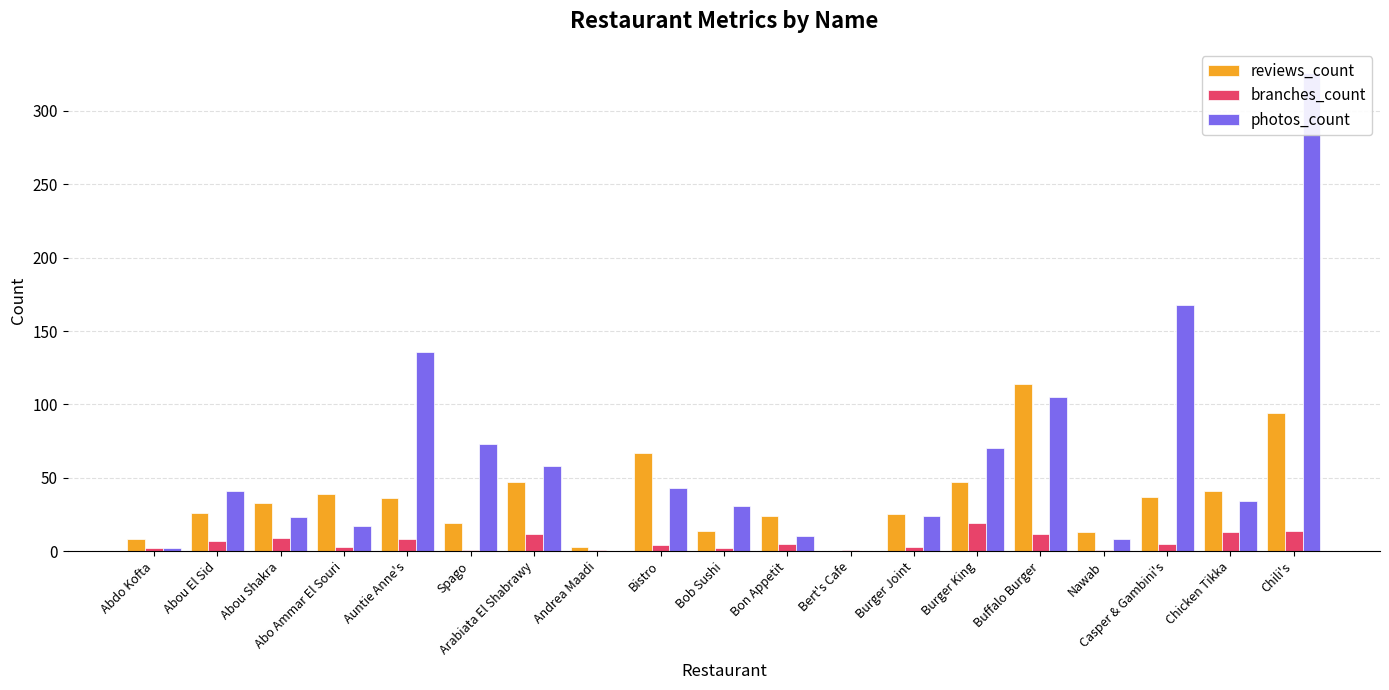

What is the value of the reviews_count bar at the 6th from the left?

19